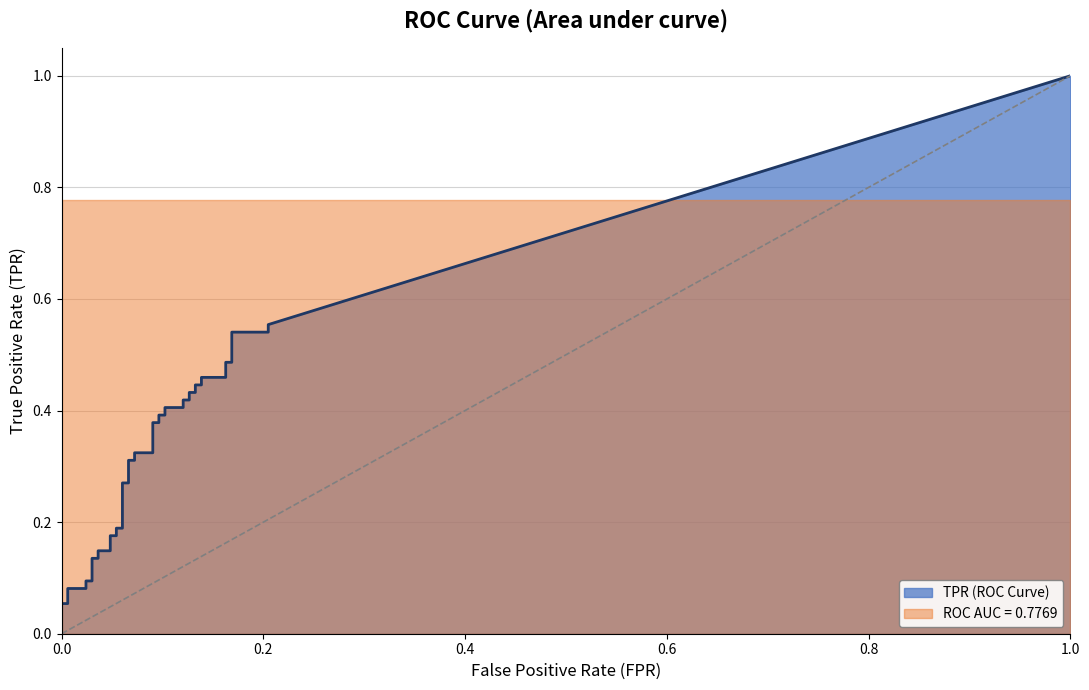

What is the difference between the second highest and minimum values in the tpr series?

0.5